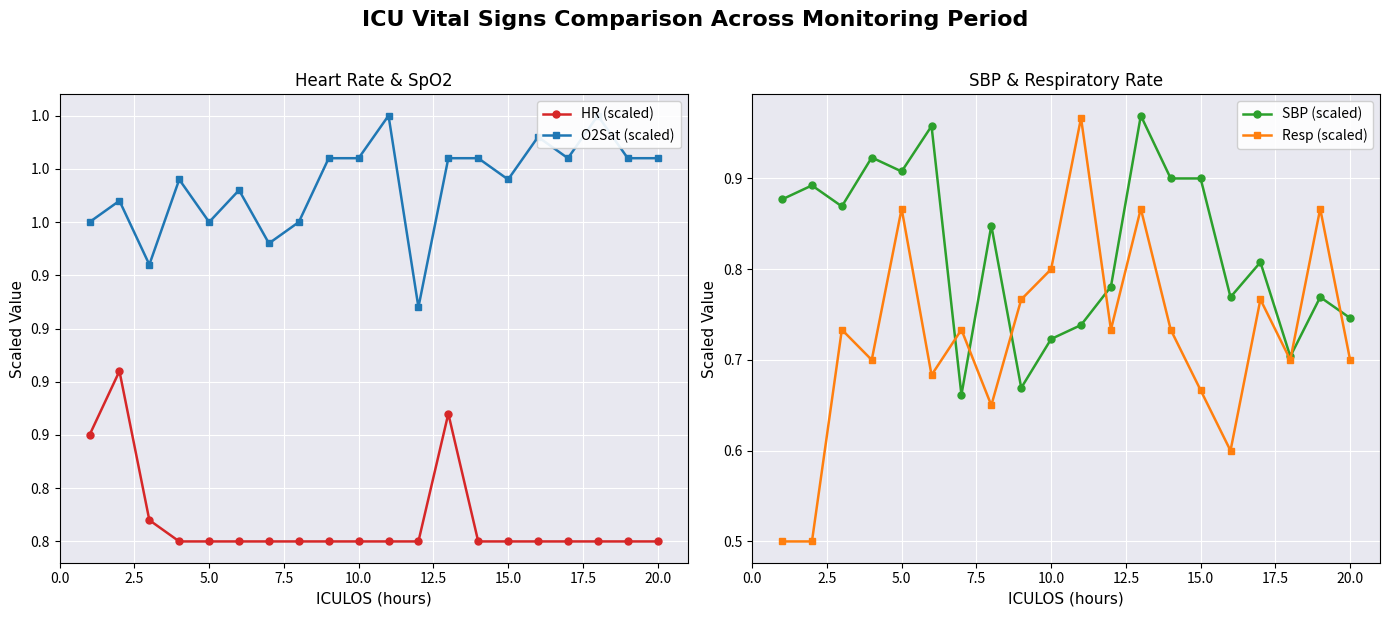

List the series in order of their peak value, lowest first.

HR (scaled), Resp (scaled), SBP (scaled), O2Sat (scaled)